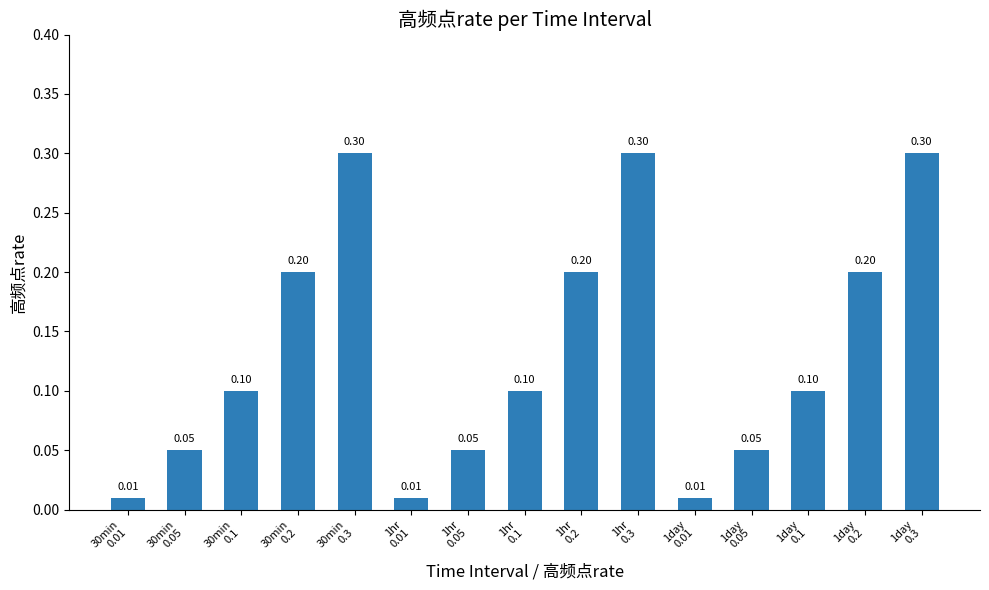

Does the chart contain any negative values?

No